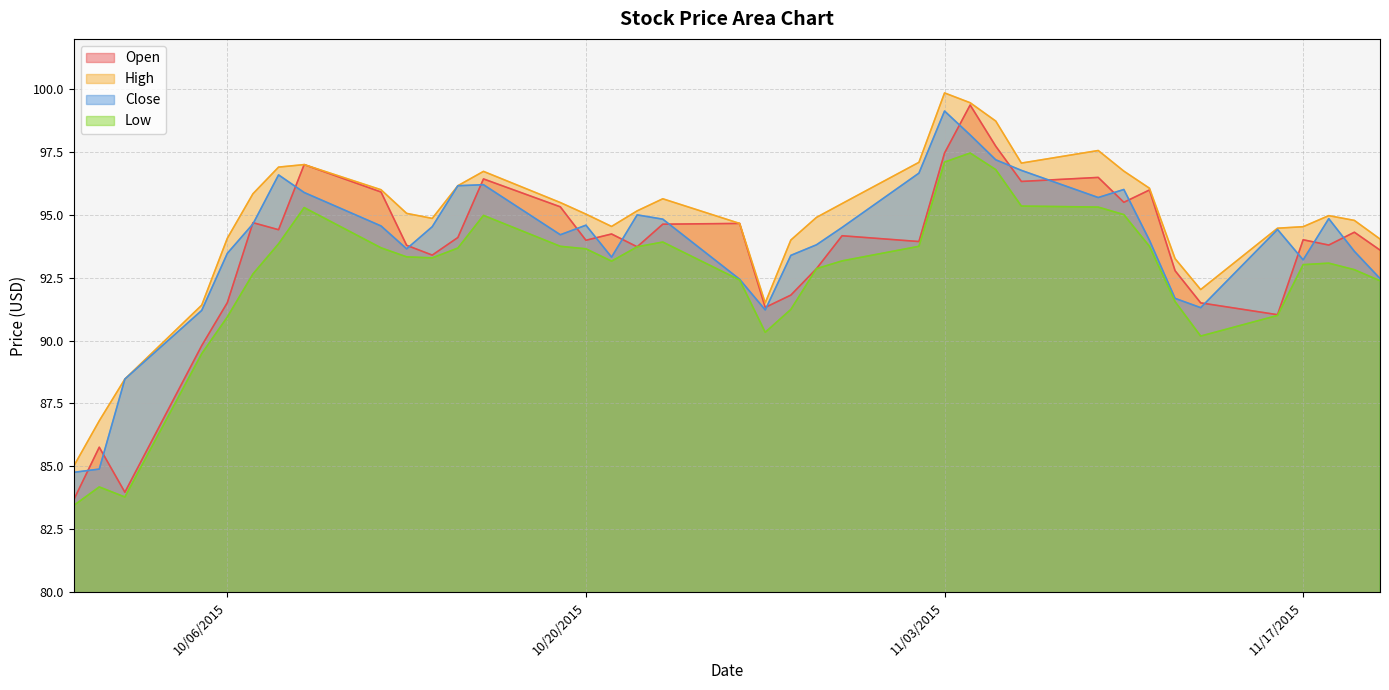

How many series are shown in this chart?

4